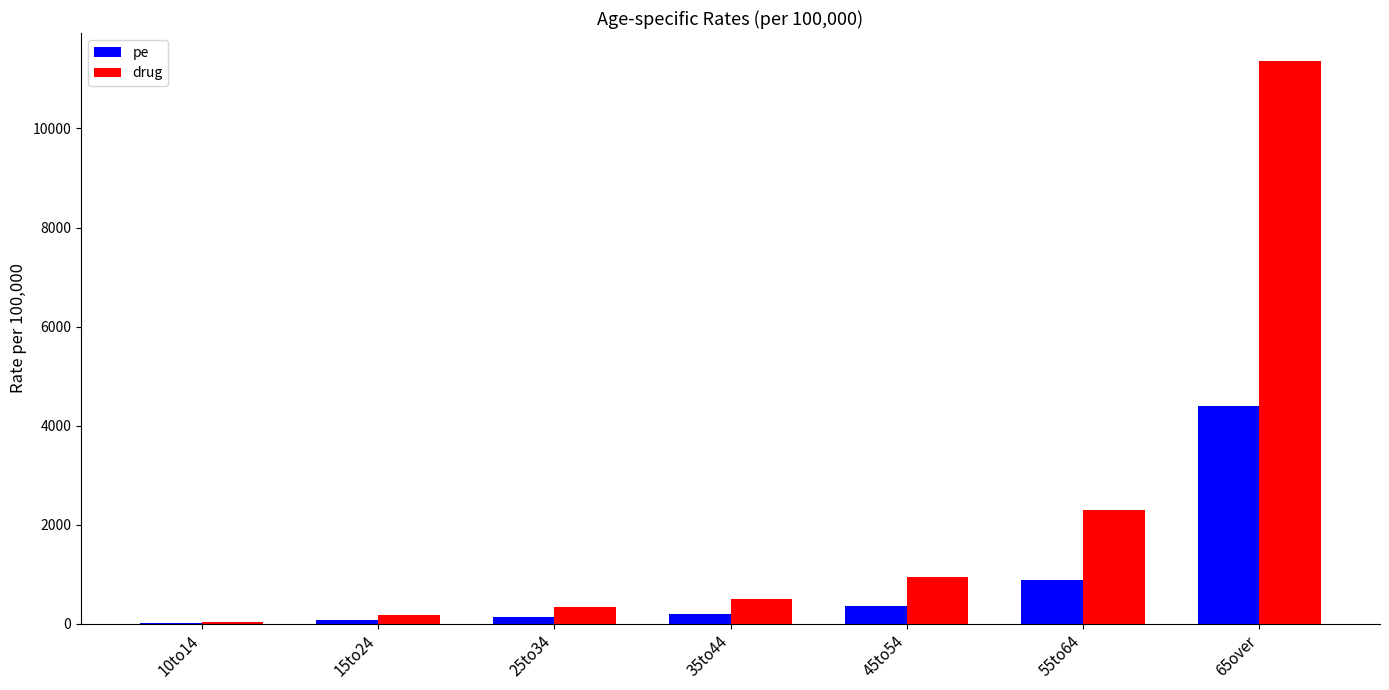

What is the approximate value of drug at 15to24?

181.8